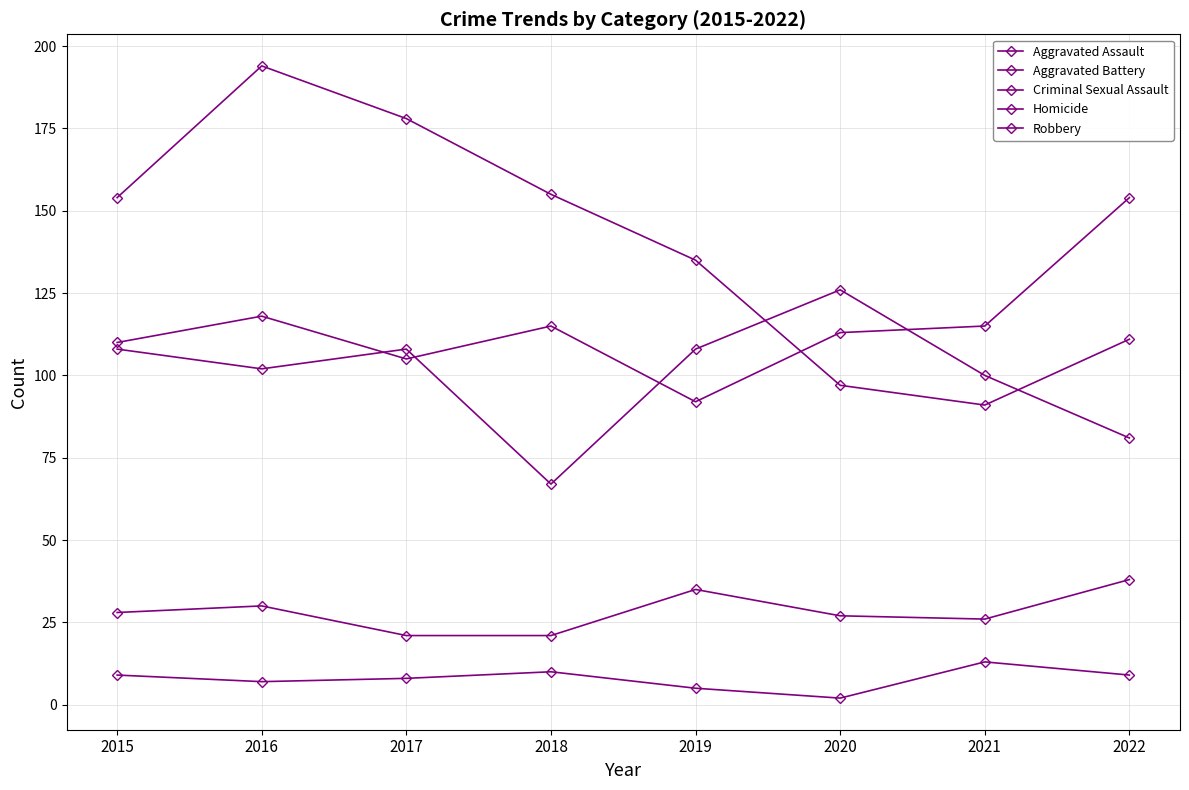

Rank the series at 2017 from lowest to highest value.

Homicide, Criminal Sexual Assault, Aggravated Assault, Aggravated Battery, Robbery